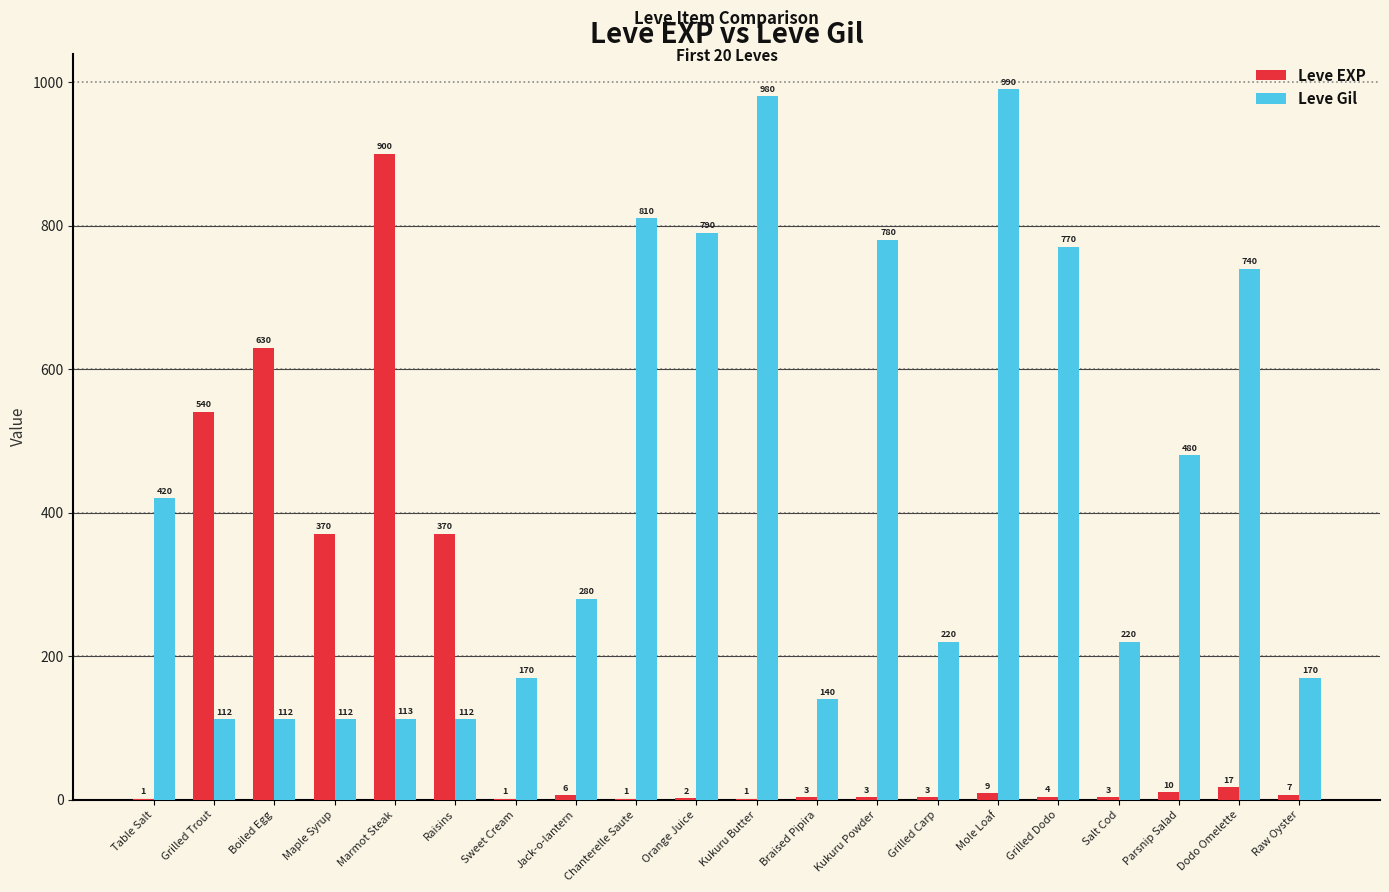

What is the sum of the Leve EXP values at Raw Oyster and Sweet Cream?

8